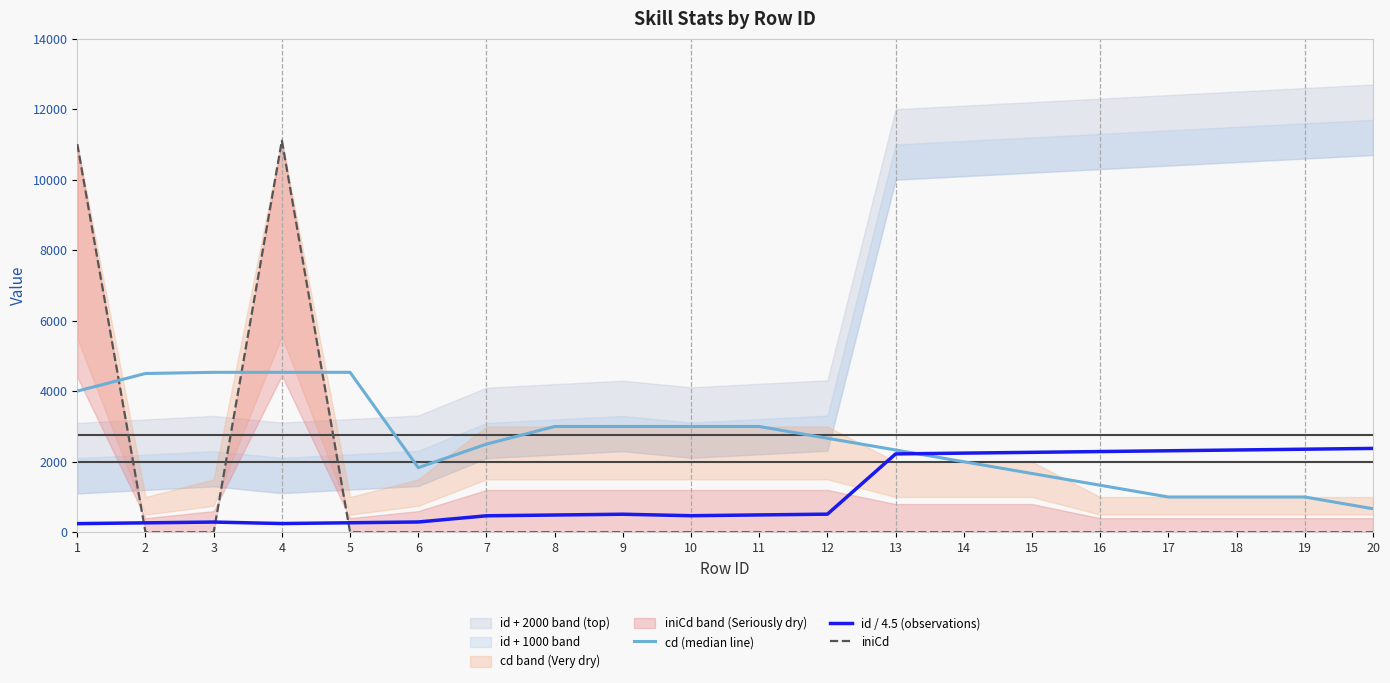

How many intersections are there between cd (median line) and id / 4.5 (observations)?

1